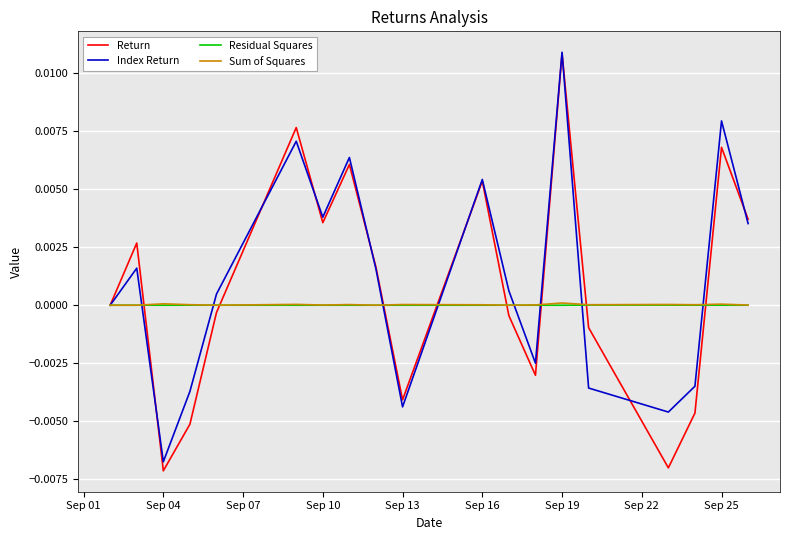

The Sum of Squares series shows 0.0 at Sep 13. True or false?

True